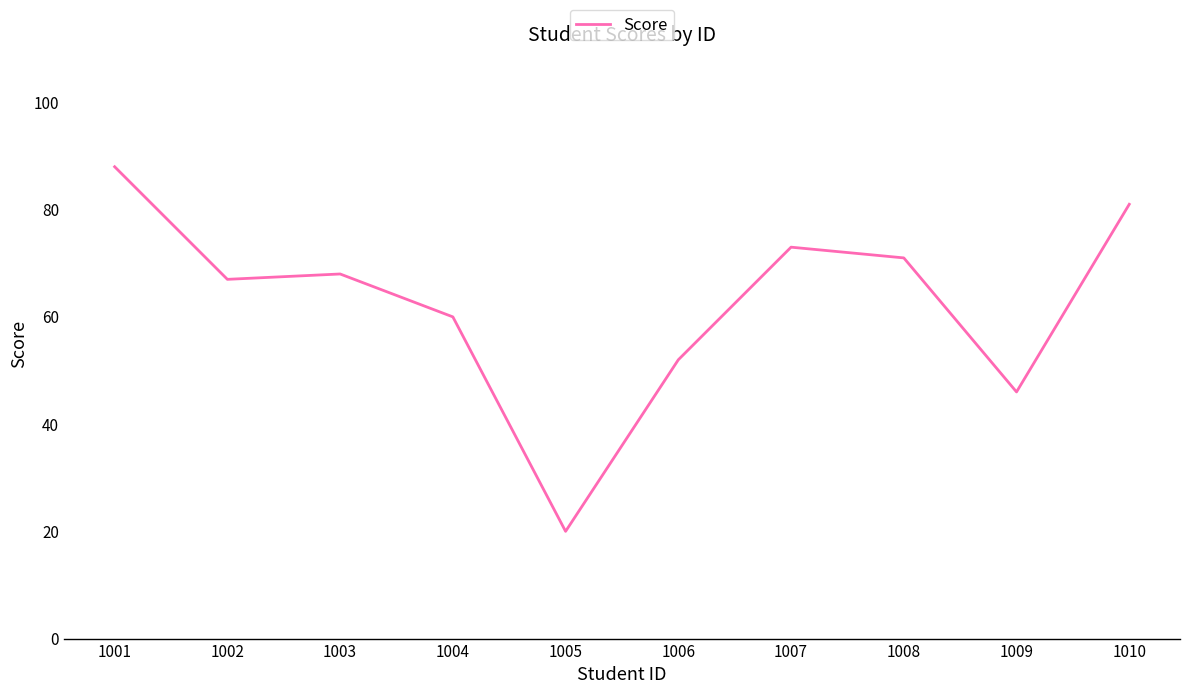

Does the chart display data point markers on the line(s)?

No